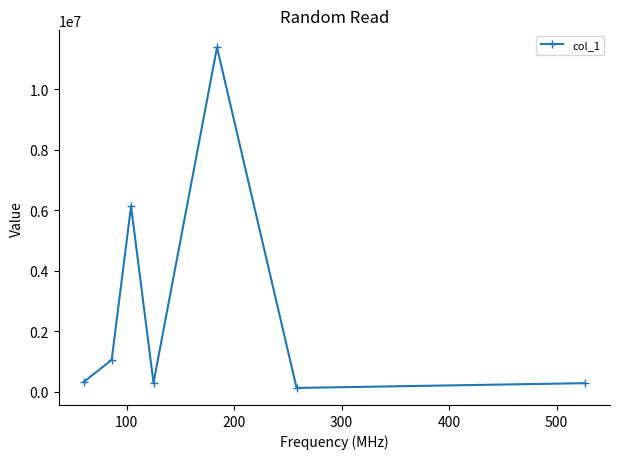

How many points are higher than both their immediate neighbors (excluding endpoints)?

2